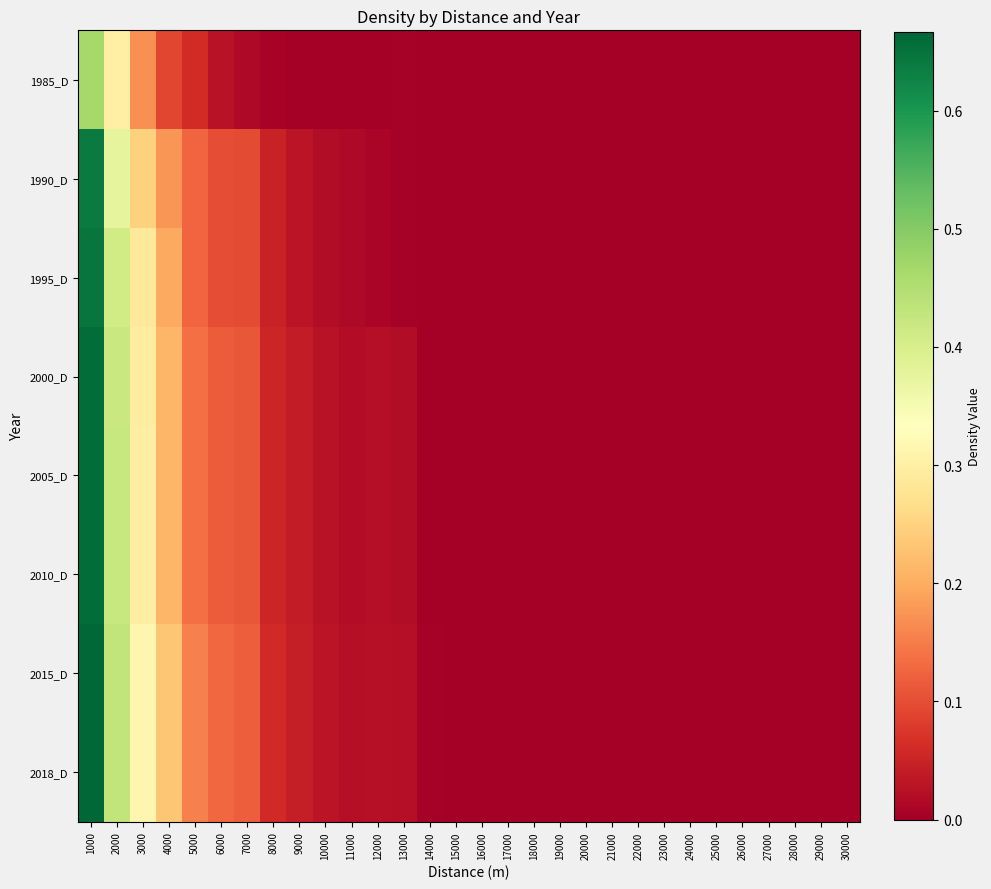

At which category is the sum across all series the highest?

1000